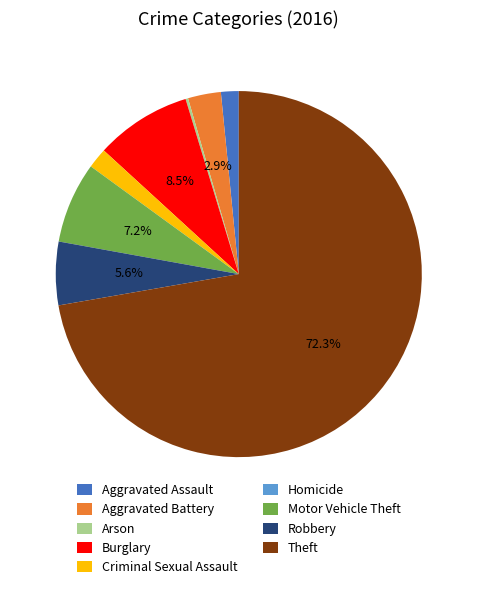

To the nearest percent, what portion does Theft represent?

72%